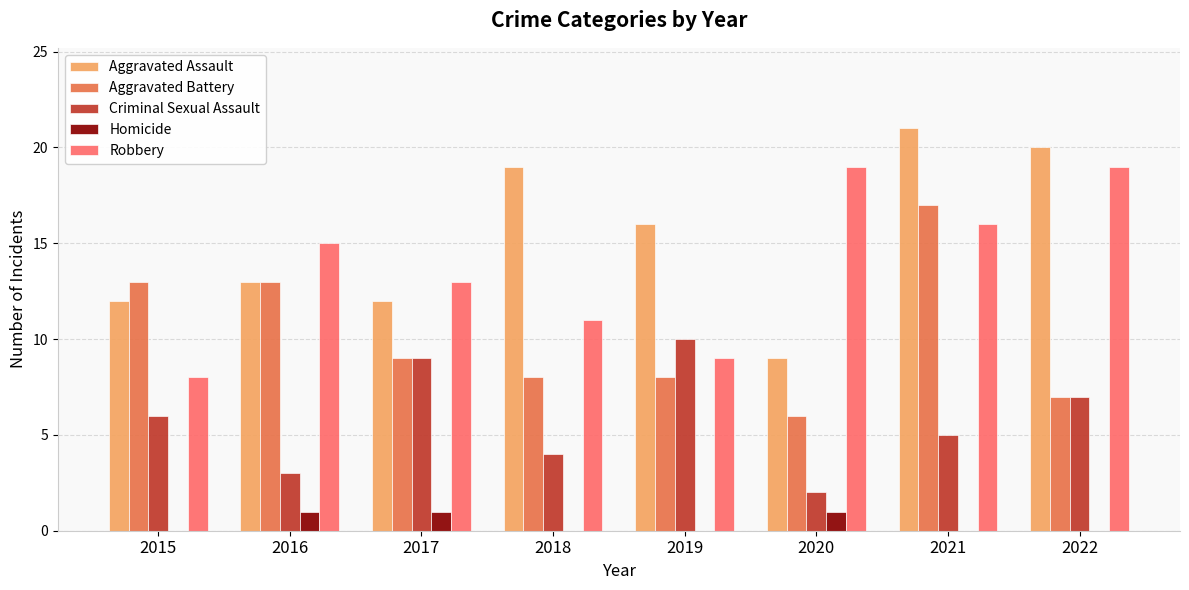

How many data points does each series have?

8